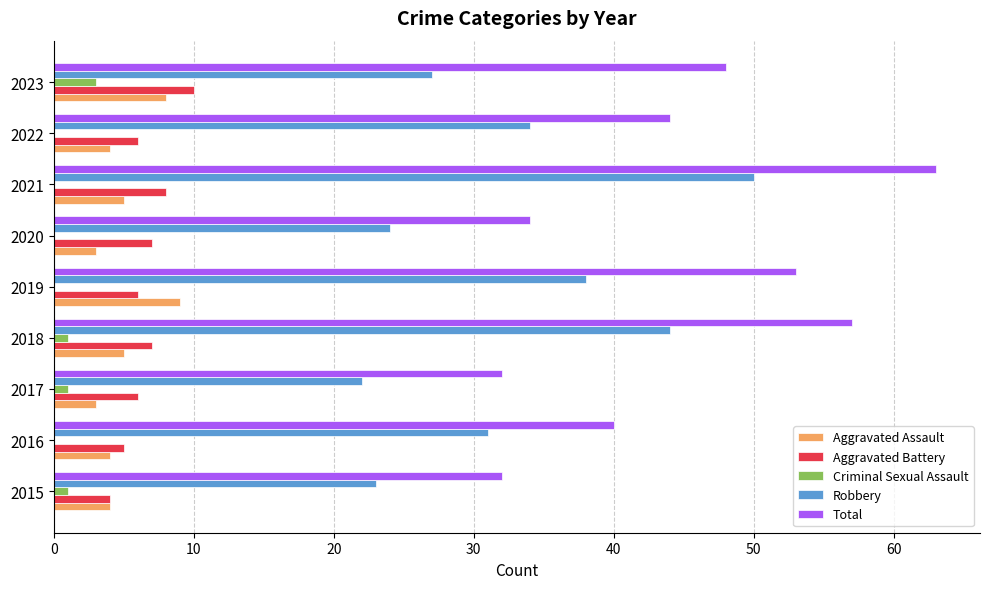

What is the sum of all Aggravated Assault values?

45